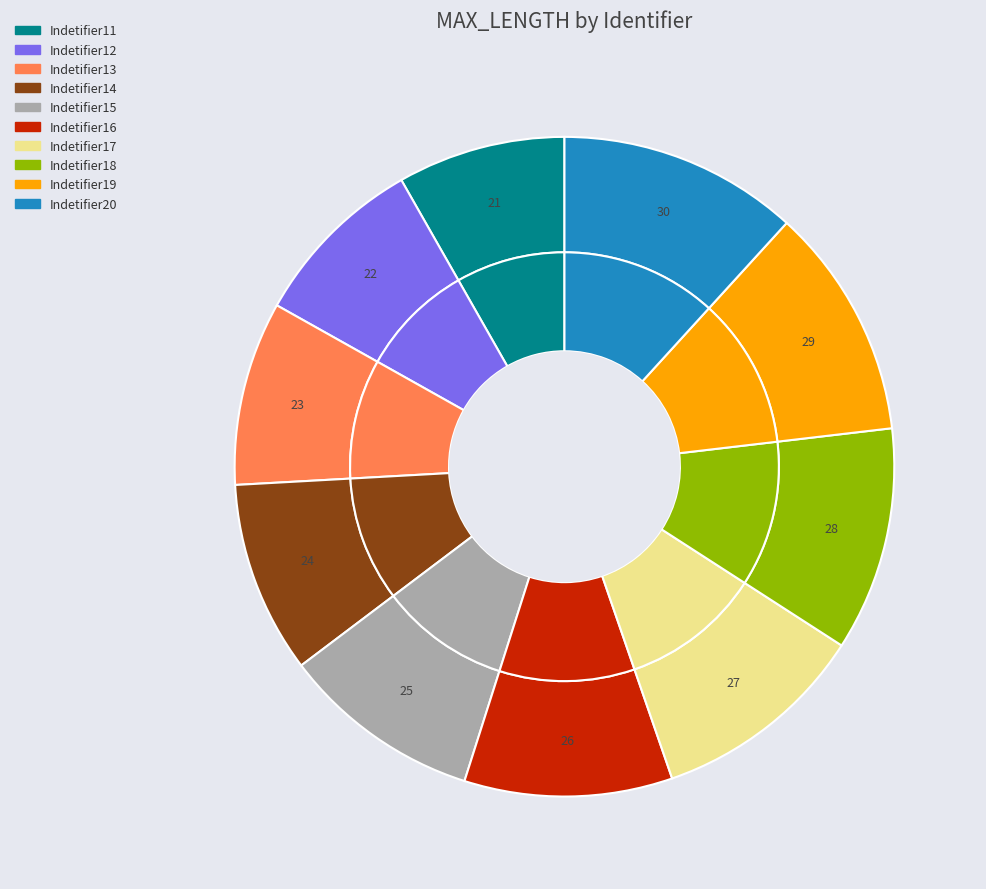

How many segments does this pie chart have?

10